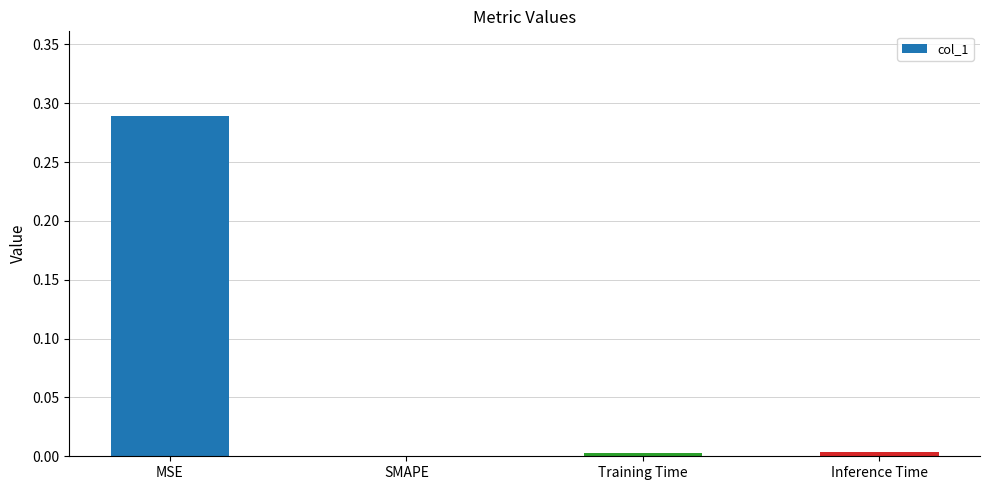

True or false: the data shows 0.0 at Inference Time.

True